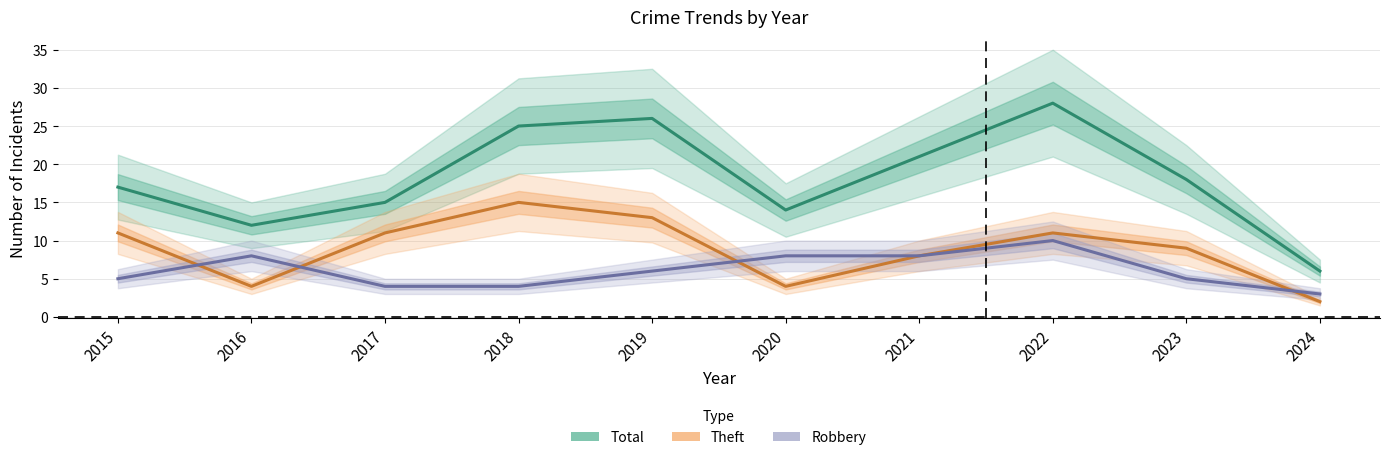

What value does the Total series have at 2015, to the nearest 10?

20